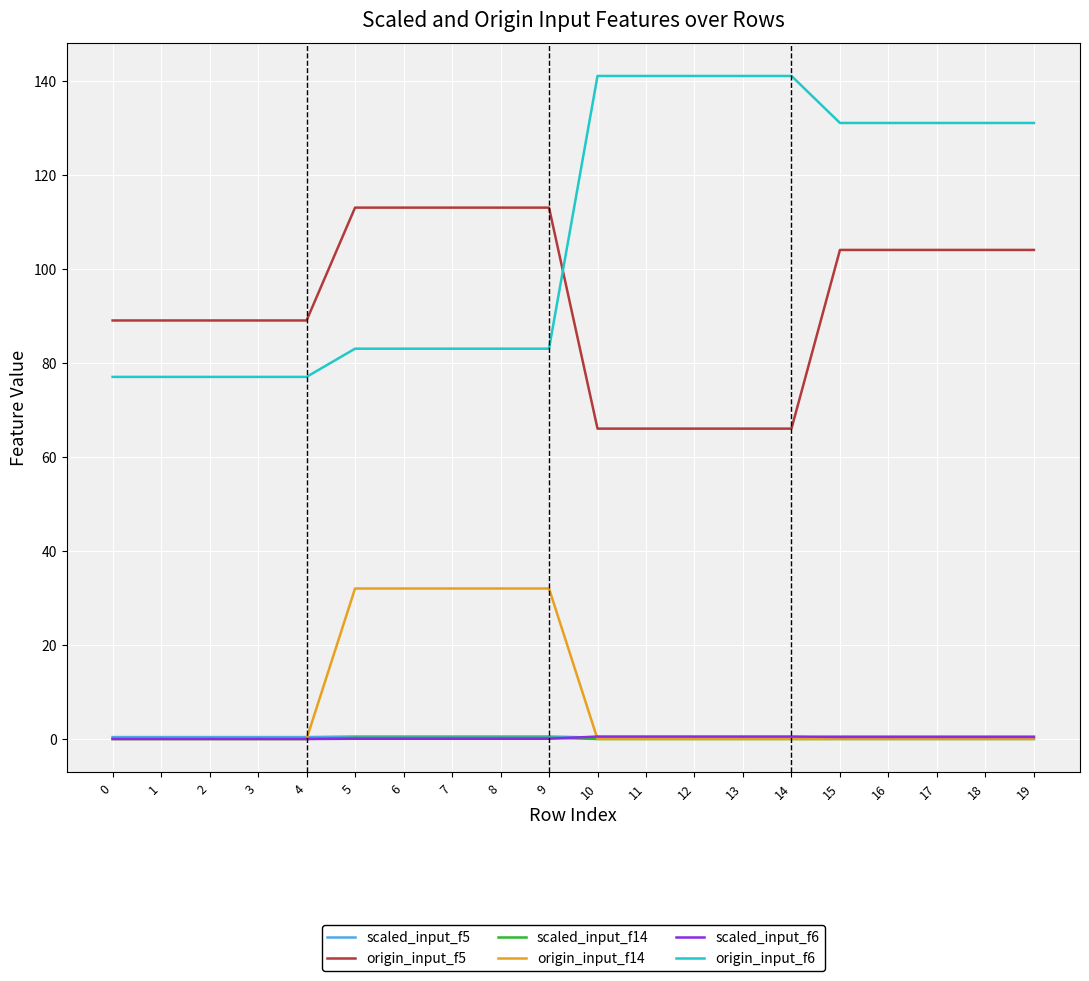

Count the number of categories in the chart.

20